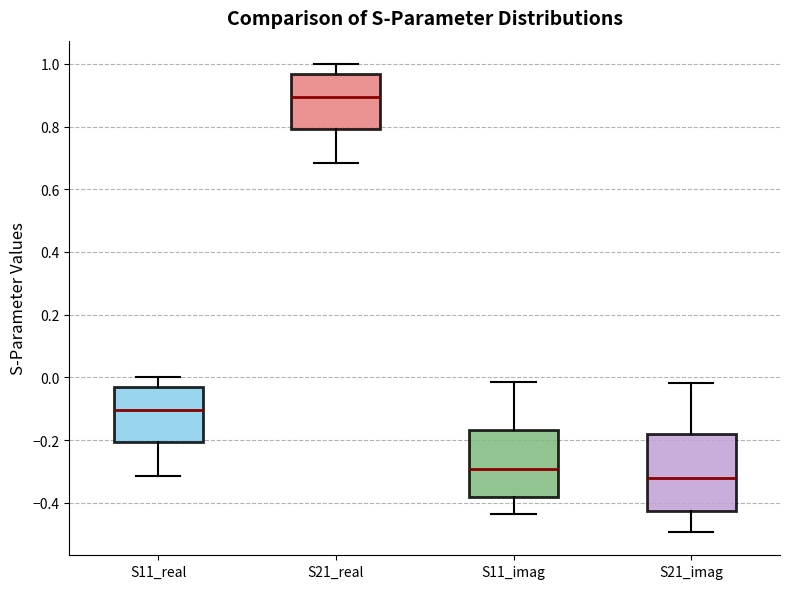

Which box's median line is the highest?

S21_real